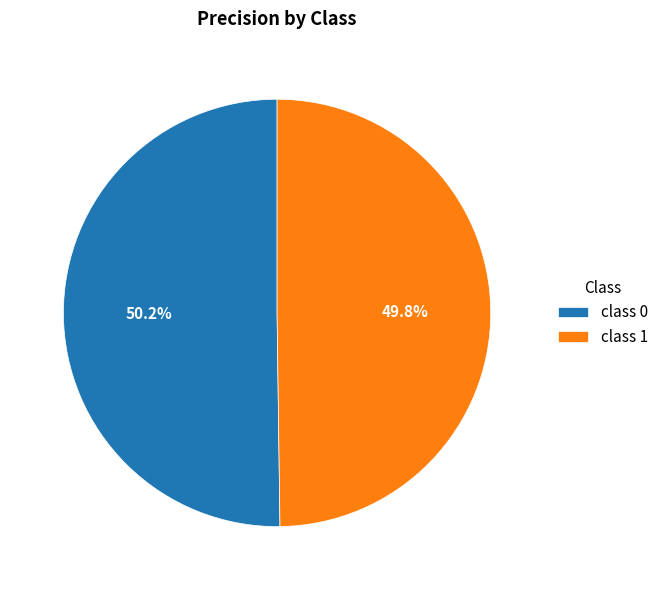

Combined, do class 1 and class 0 account for over 50%?

Yes